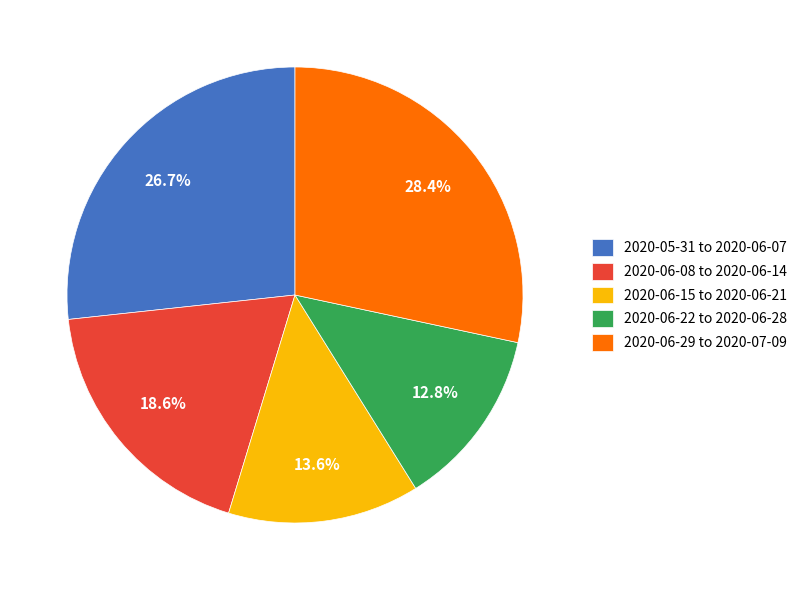

Does any single category account for the majority?

No